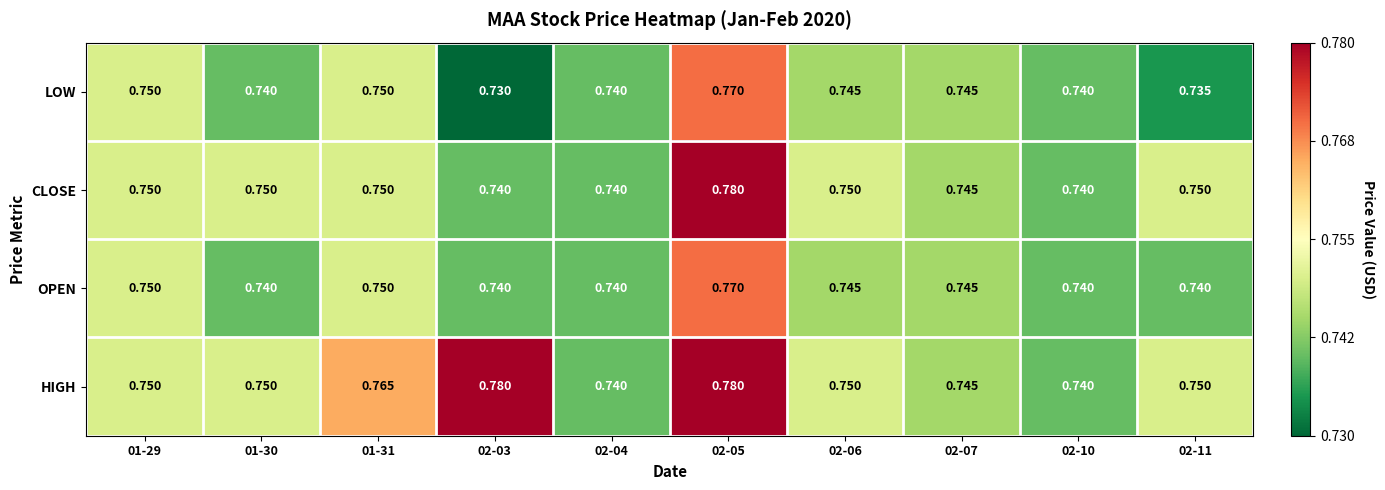

How many distinct data groups are displayed?

4